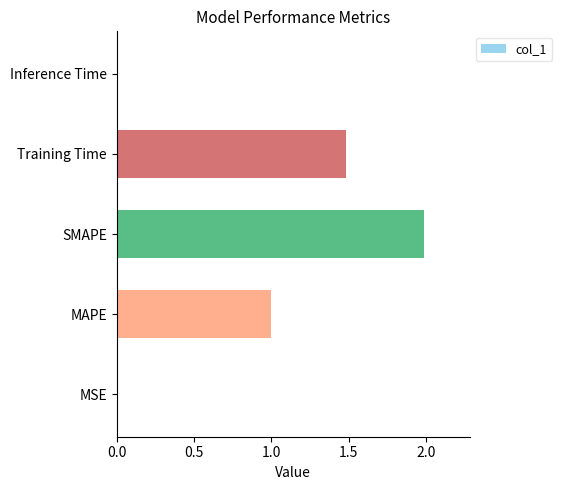

Are the bars grouped side by side (vs. stacked)?

No